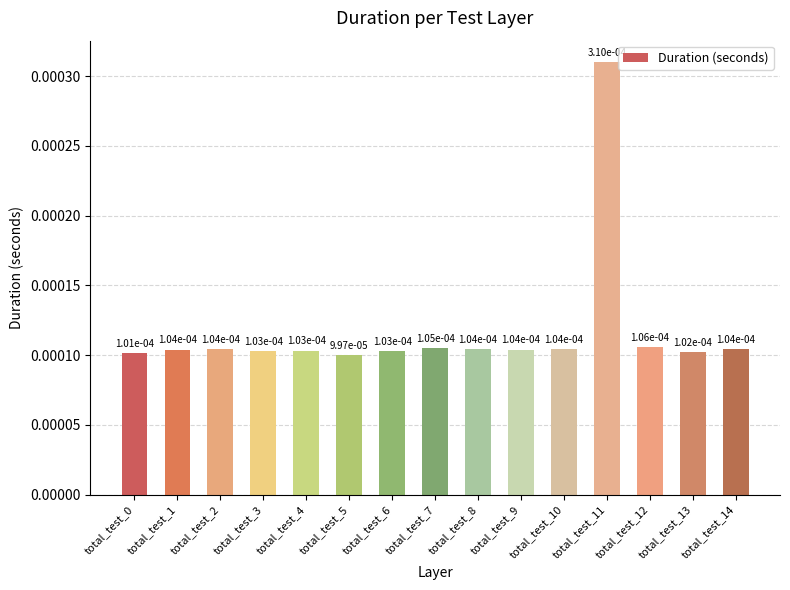

How many bars are there in total?

15